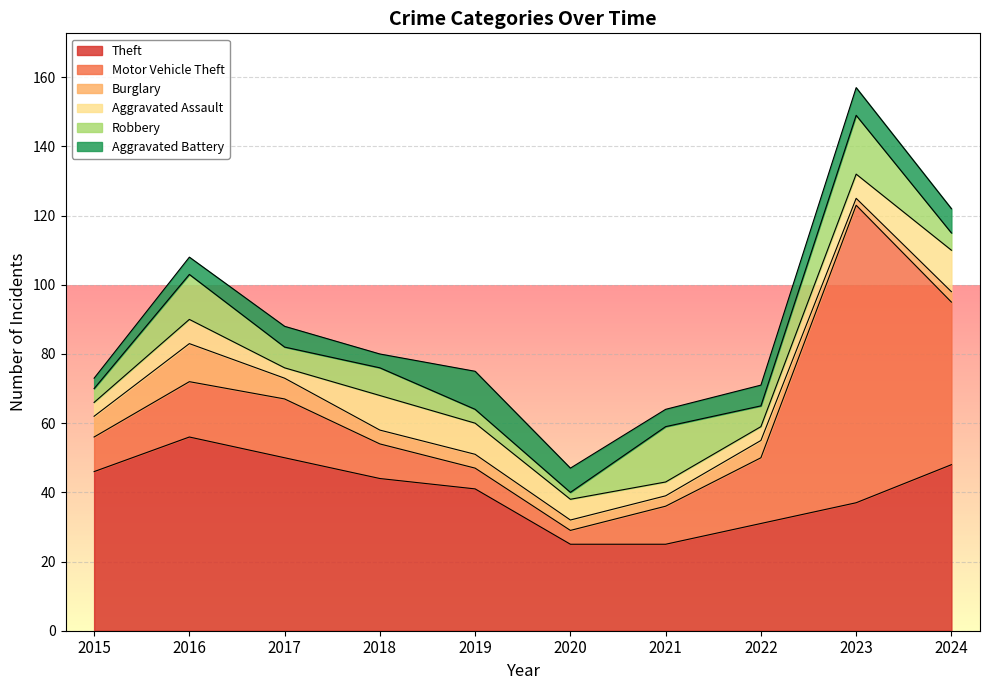

At which category does Aggravated Battery reach its first local valley?

2018